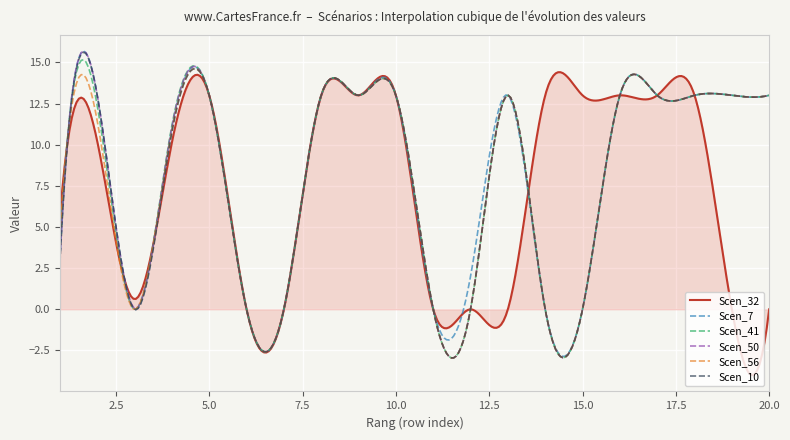

What is the maximum value shown in the chart?

15.7